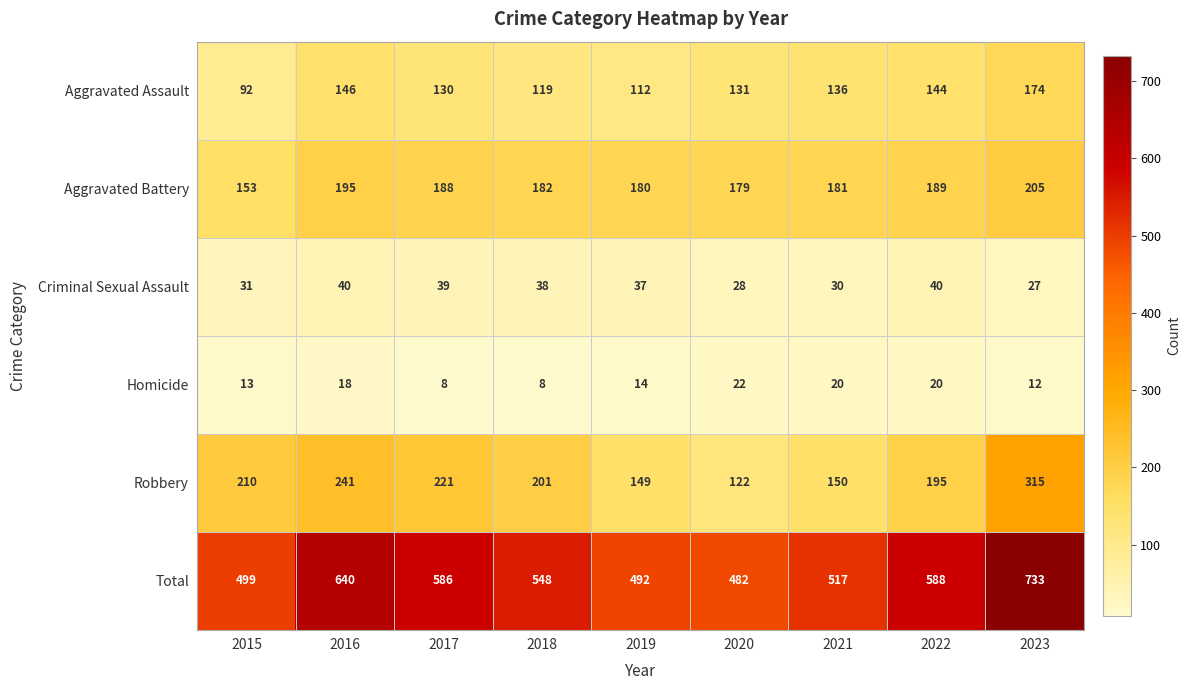

Count the number of categories in the chart.

9